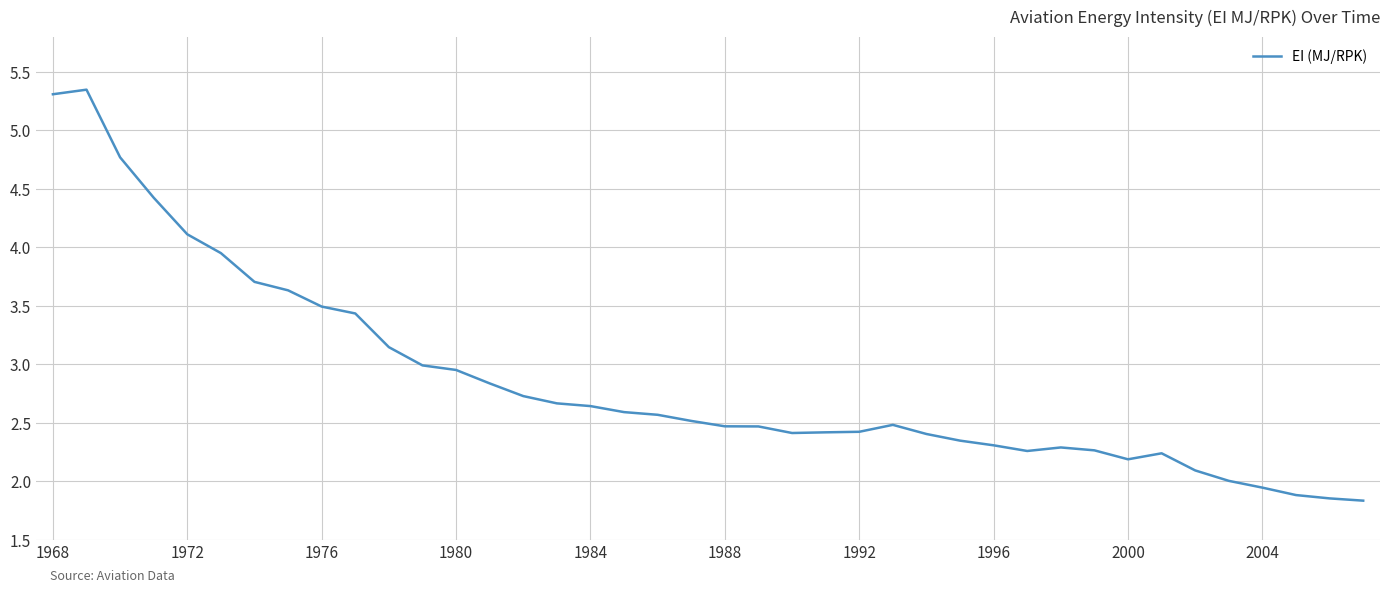

What is the difference between the maximum and minimum values?

3.5